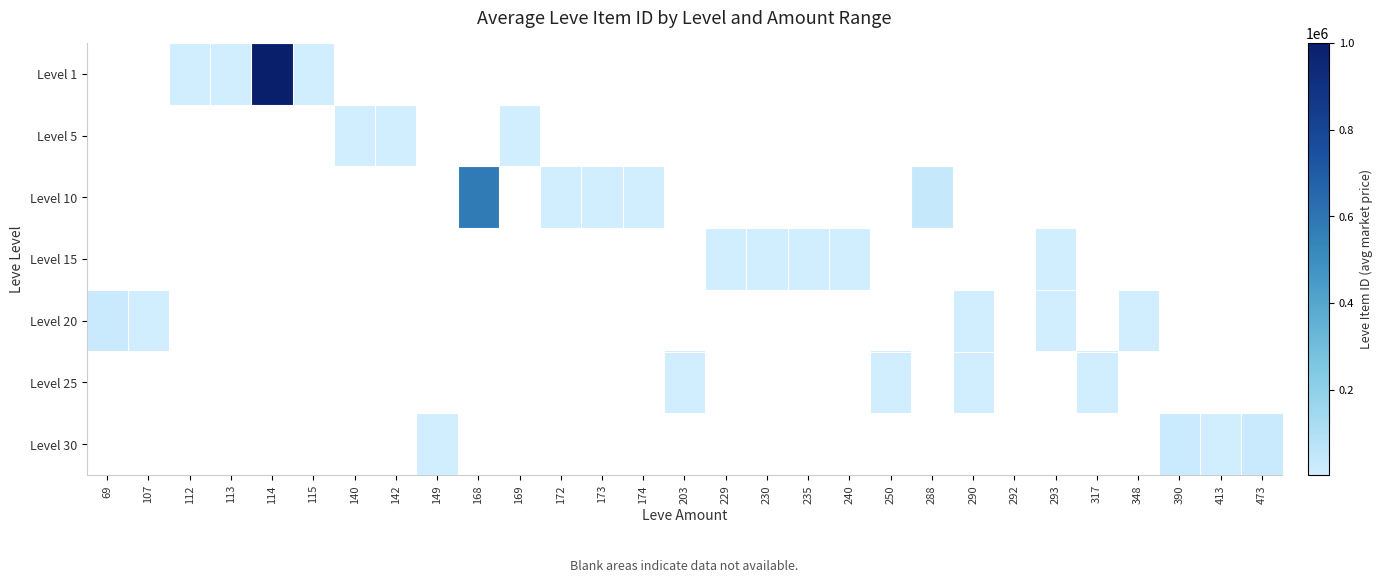

At 288, list the series in order from smallest to largest.

Level 1, Level 5, Level 10, Level 15, Level 20, Level 25, Level 30